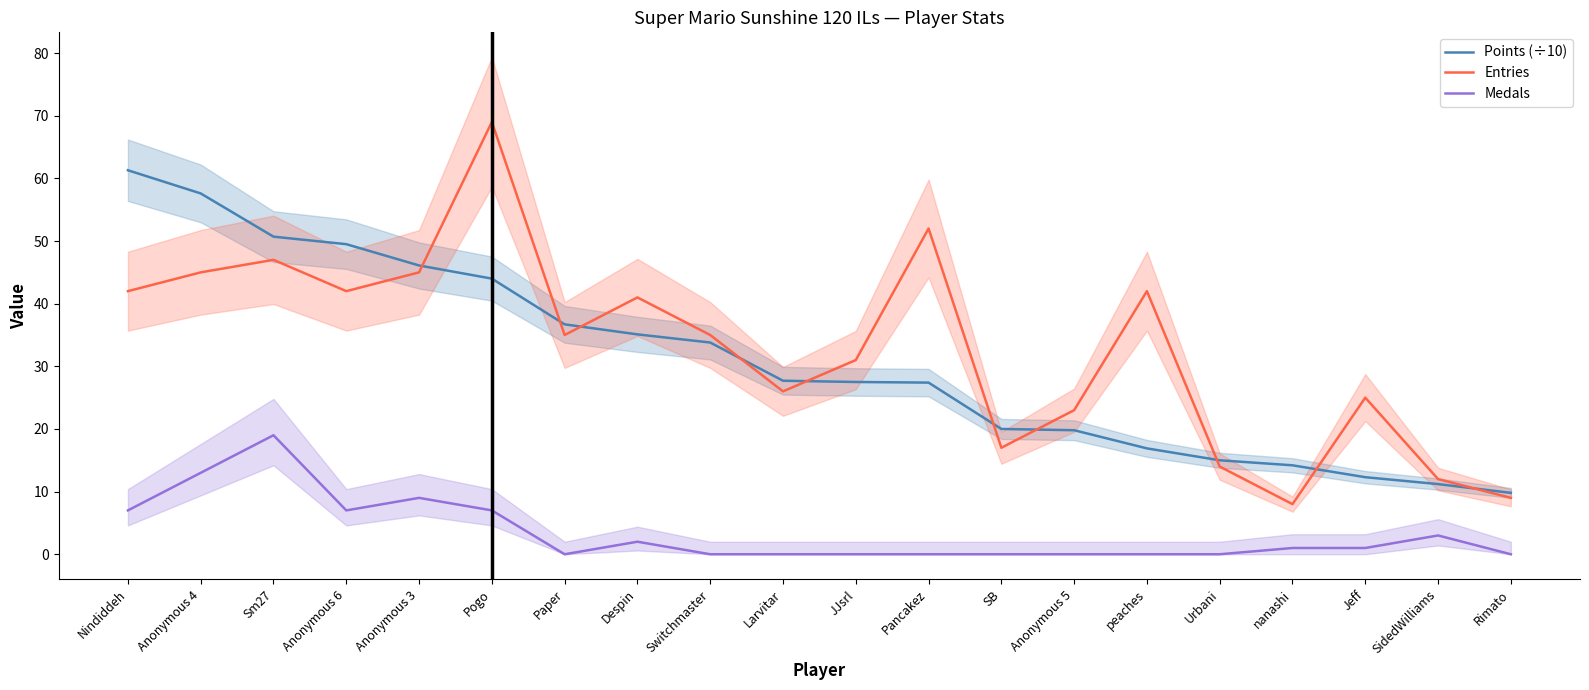

True or false: Entries and Medals intersect in this chart.

False